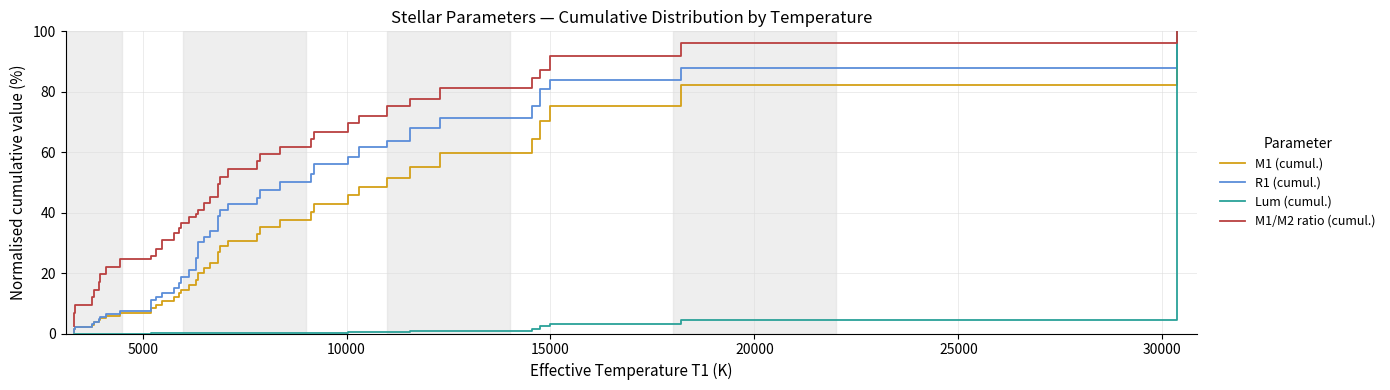

What is the maximum value for M1 (cumul.)?

100.0